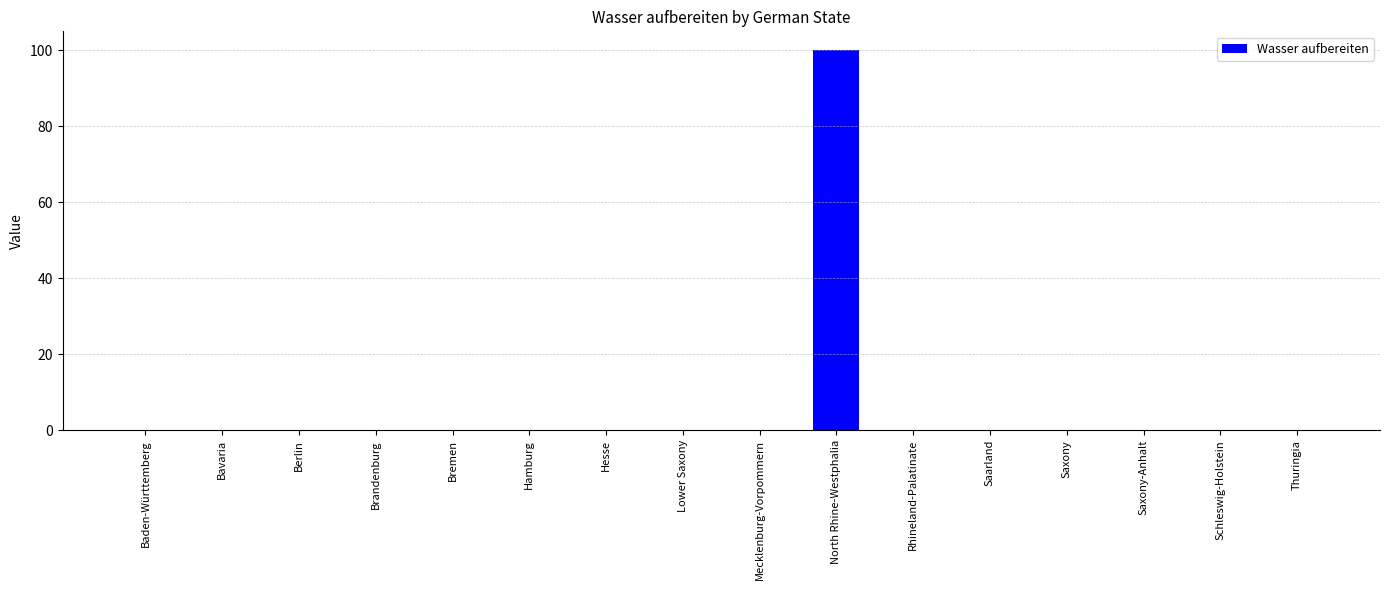

Reading left to right, transcribe all the data shown in this chart.

0	0	0	0	0	0	0	0	0	100	0	0	0	0	0	0